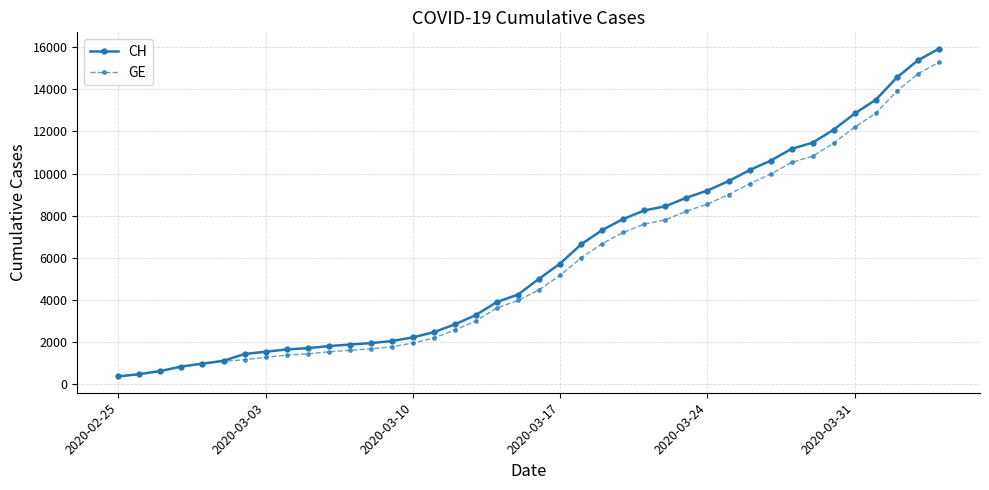

What is the minimum value for GE?

375